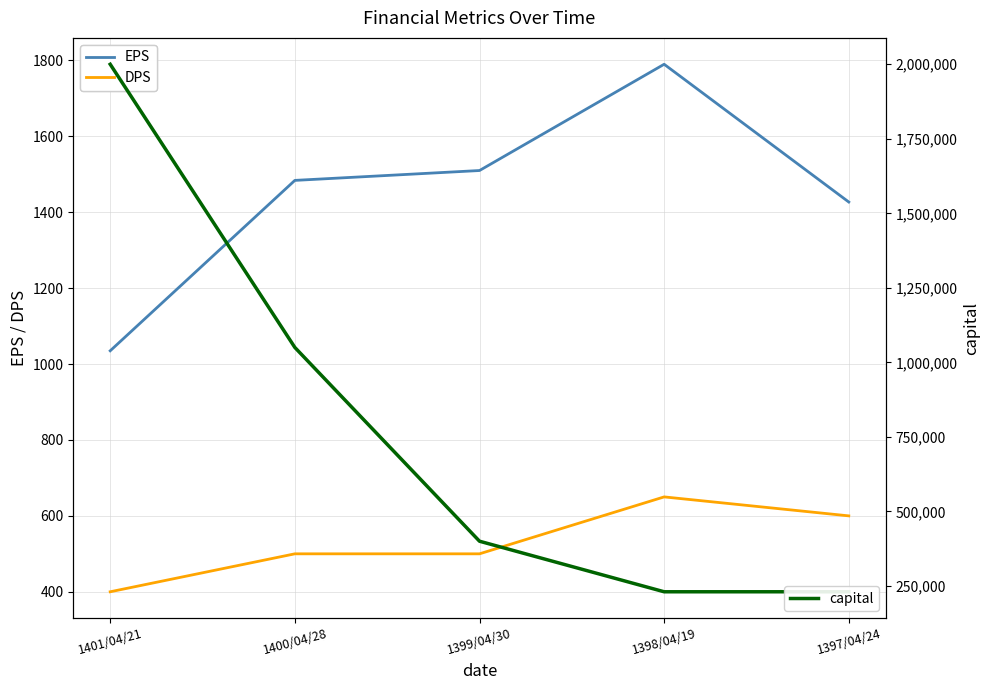

Reading left to right, list all the values displayed in this chart.

EPS: 1035	1484	1510	1790	1427
DPS: 400	500	500	650	600
capital: 2000000	1050000	400000	230400	230400